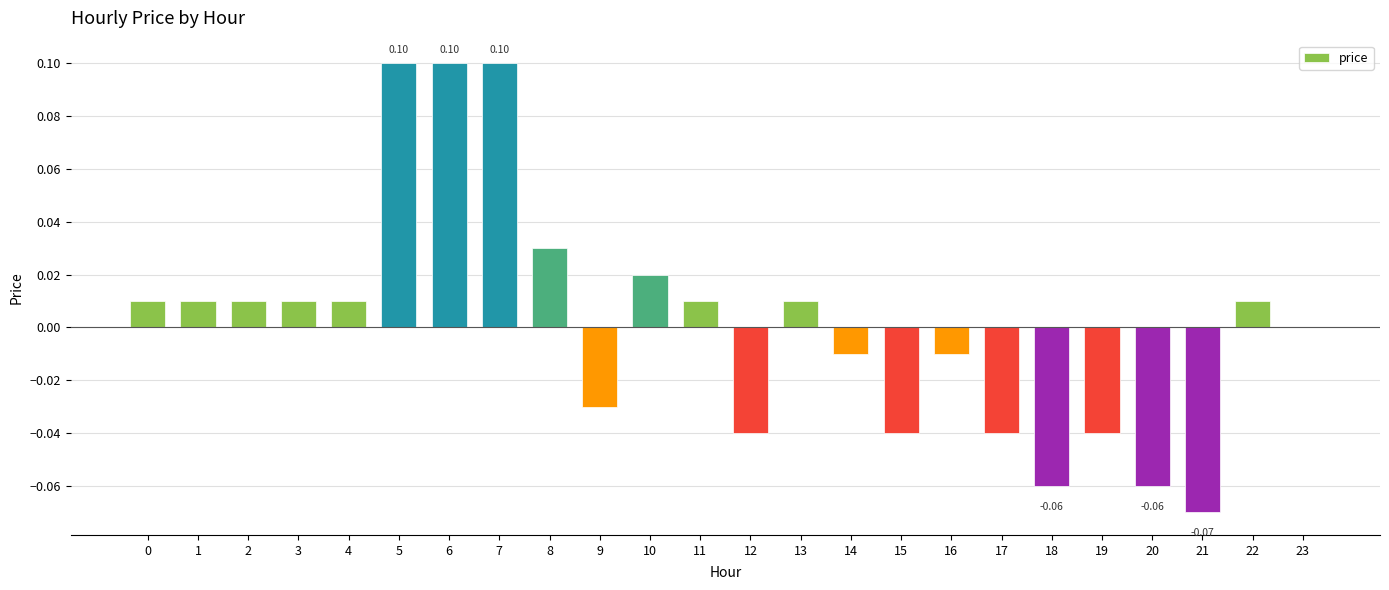

What is the minimum value shown in the chart?

-0.1